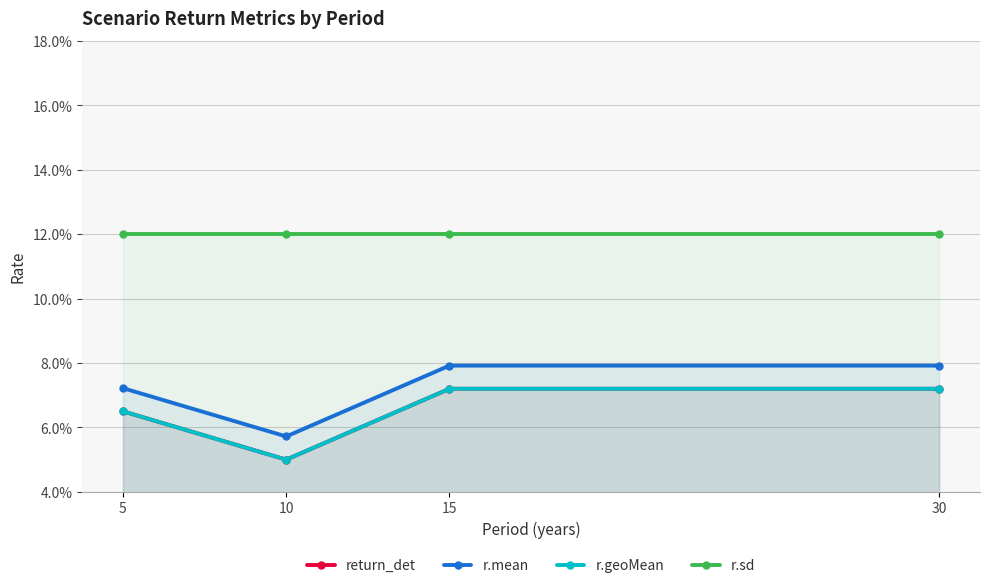

Is the value of r.sd at 15 greater than the value of r.geoMean at 15?

Yes